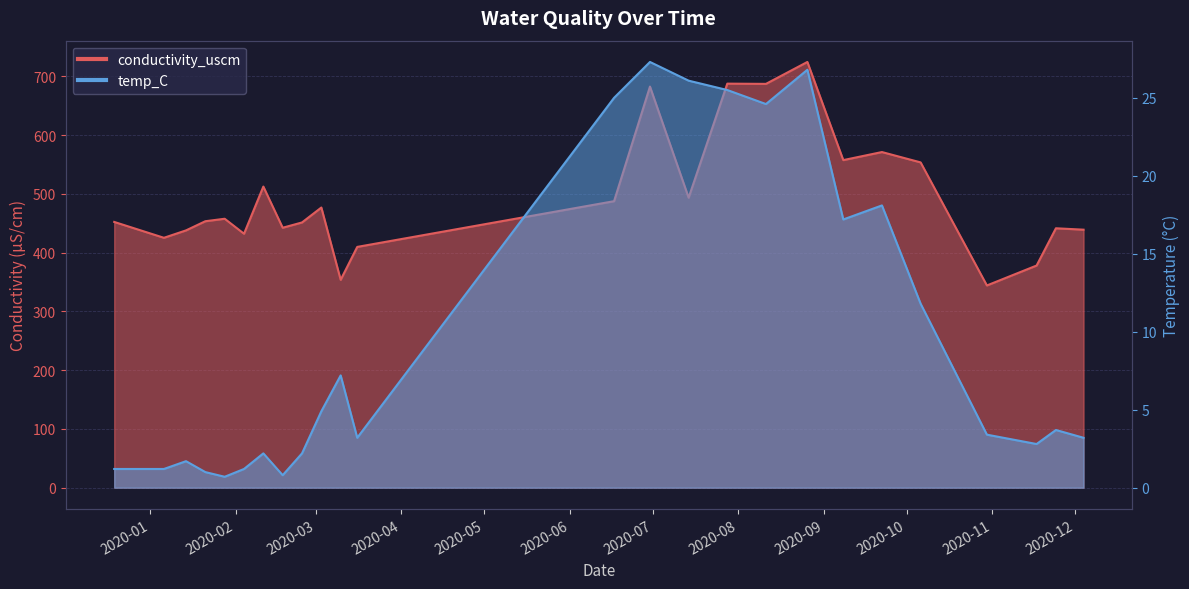

Rank the series at 2020-09-08 from highest to lowest value.

conductivity_uscm, temp_C